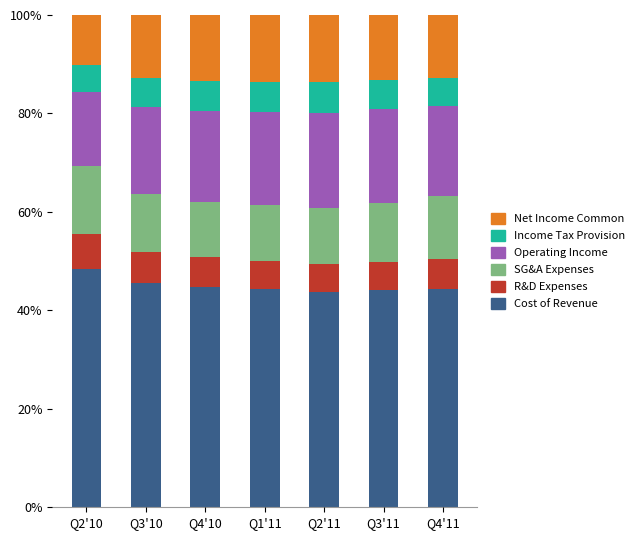

What is the sum of the Cost of Revenue values at Q3'11 and Q1'11?

88.4